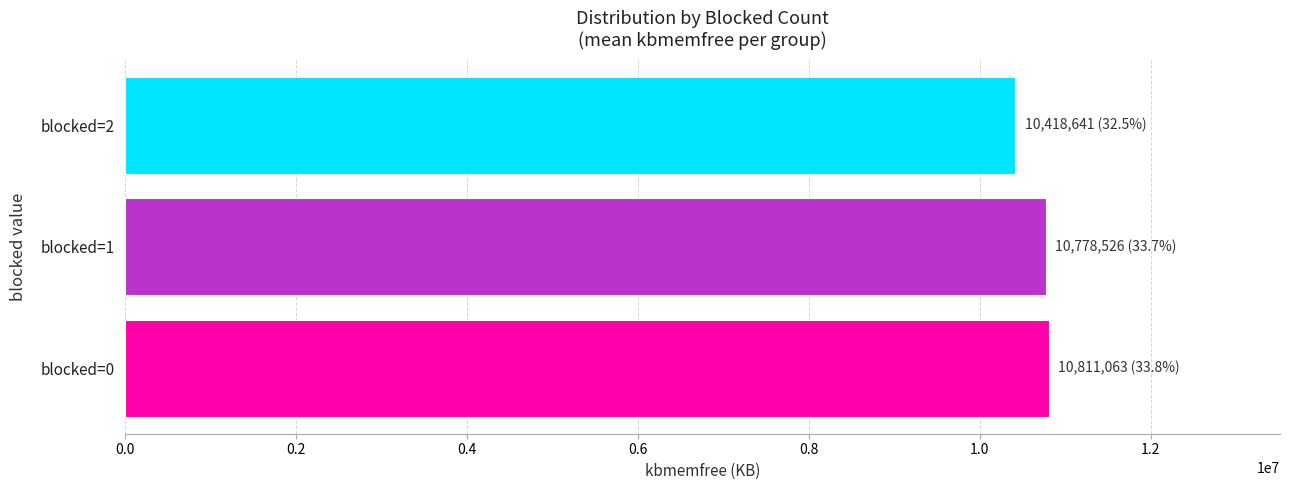

How many categories are shown in the chart?

3